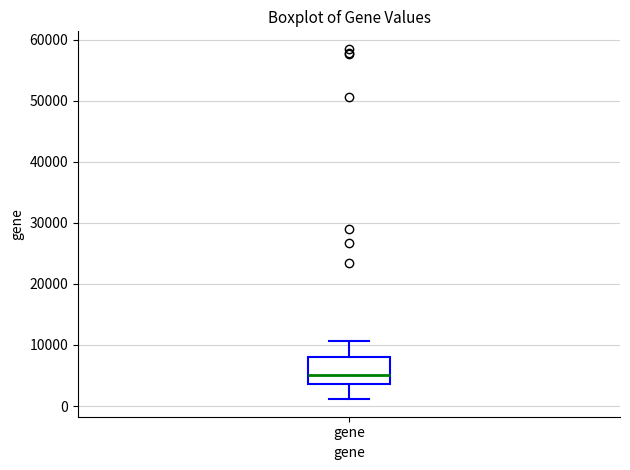

Read this box plot against the y-axis: the position of the median line, the range covered by the box, and the ends of both whiskers. The values are not printed on the chart, so give them approximately, as read against the axis.

median 5000, box 4000 to 8000, whiskers 1000 to 11000